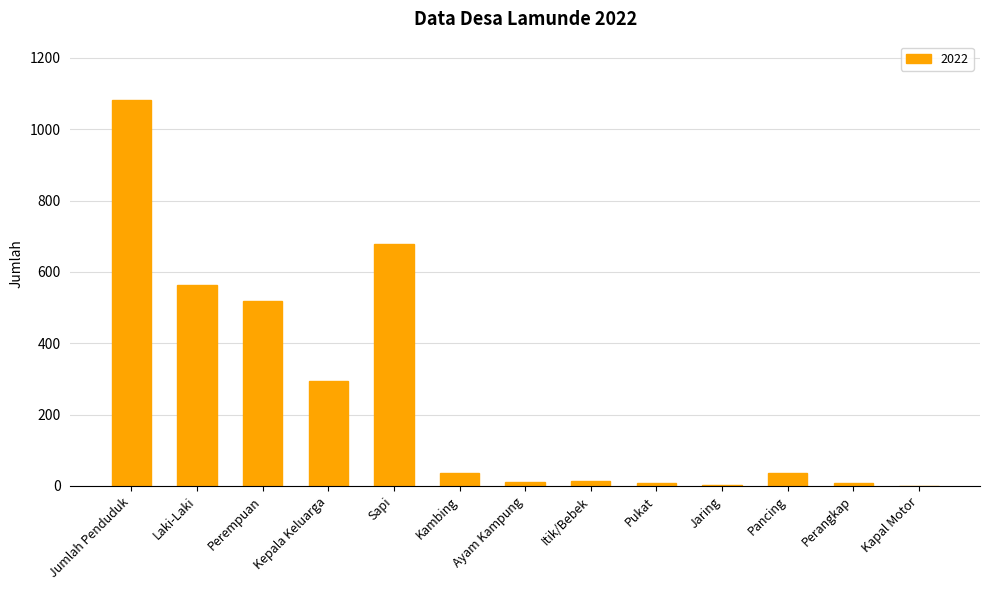

Between Pukat and Laki-Laki, which is larger?

Laki-Laki